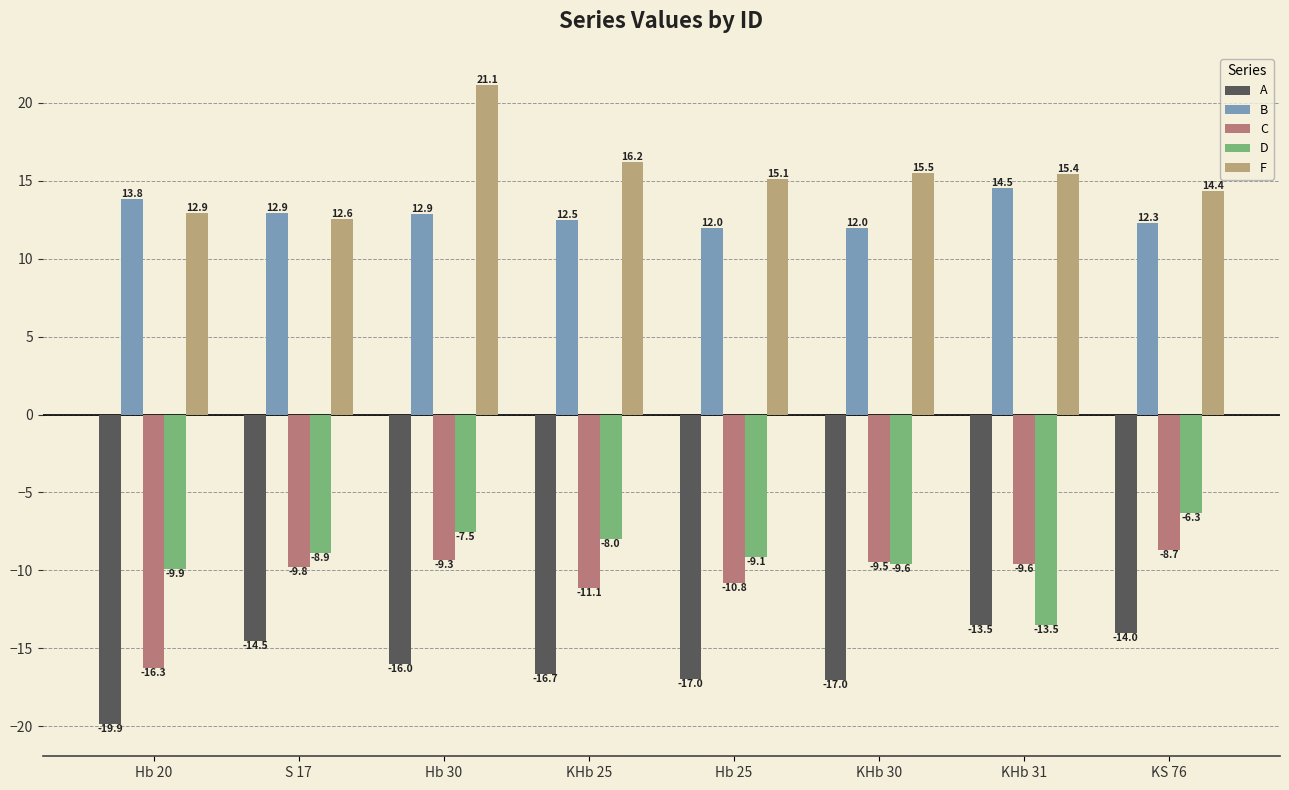

What are all the series names shown in the legend?

A, B, C, D, F